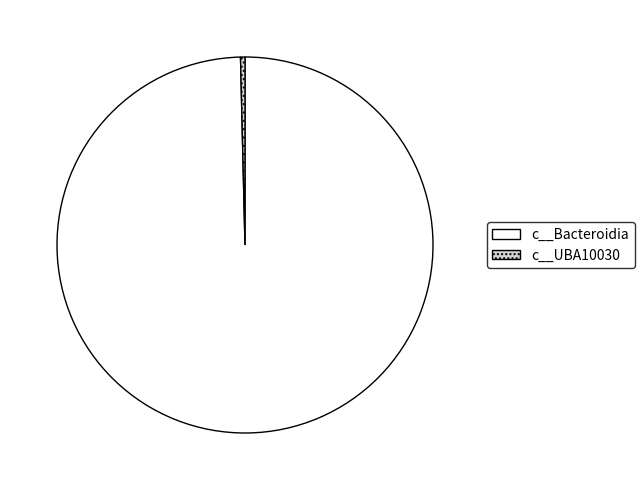

Between c__UBA10030 and c__Bacteroidia, which is larger?

c__Bacteroidia